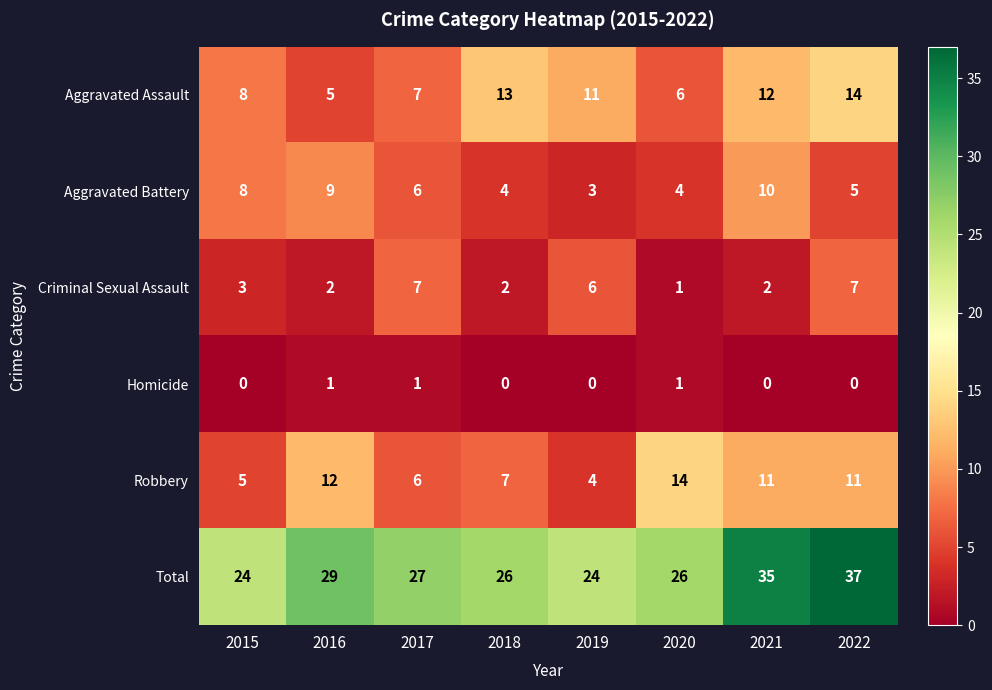

What is the highest value of the Robbery series?

14